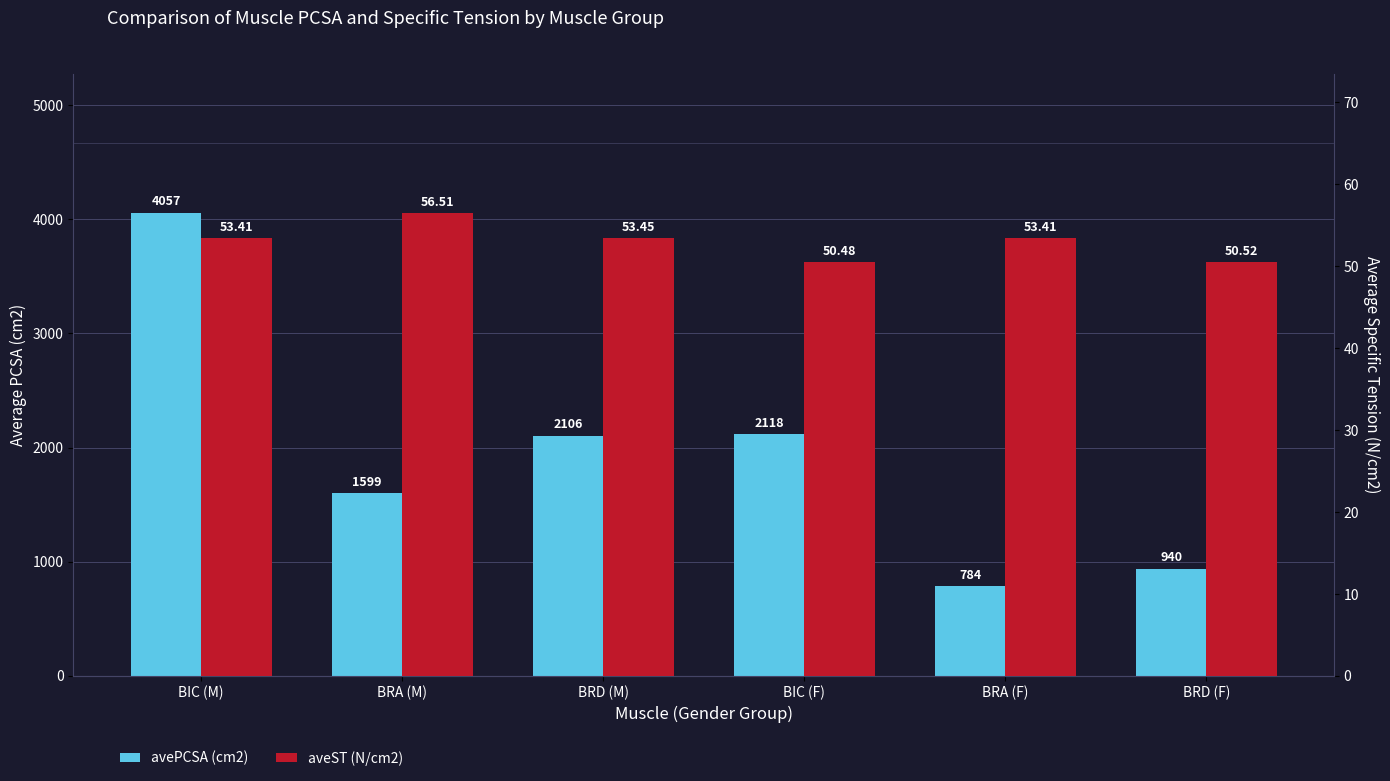

What is the label of the 2nd bar from the left?

BRA (M)